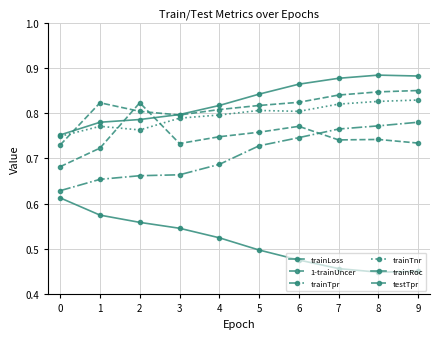

What is the average value of the trainTpr series?

0.7